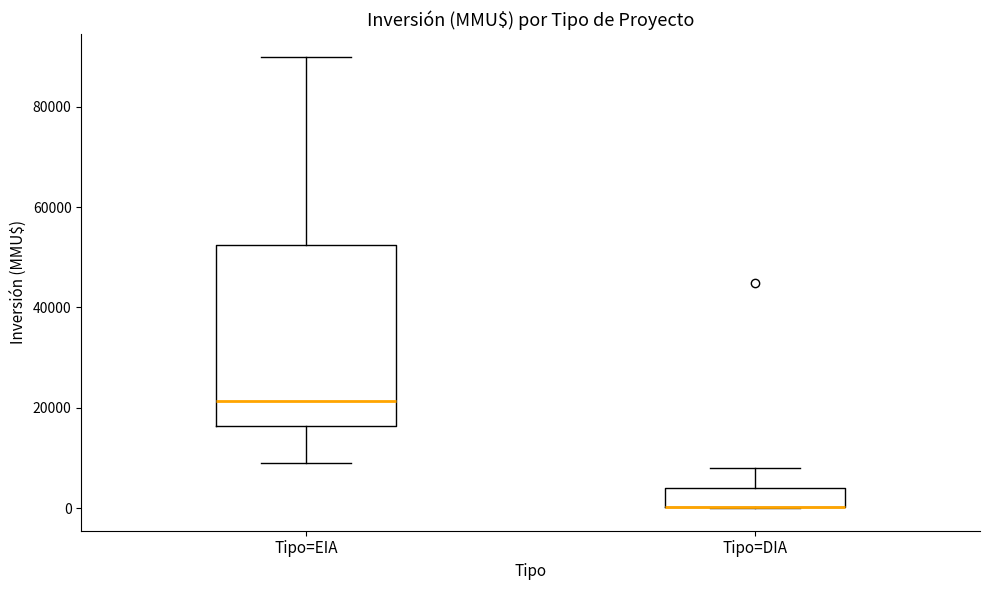

Reading left to right, transcribe this box plot: for each box, give where its median line is, the range the box spans, and where its two whiskers end, as read against the y-axis. The values are not printed on the chart, so give them approximately, as read against the axis.

Tipo=EIA: median 22000, box 16000 to 52000, whiskers 10000 to 90000
Tipo=DIA: median 0 (drawn on the box's lower edge), box 0 to 4000, whiskers 0 to 8000